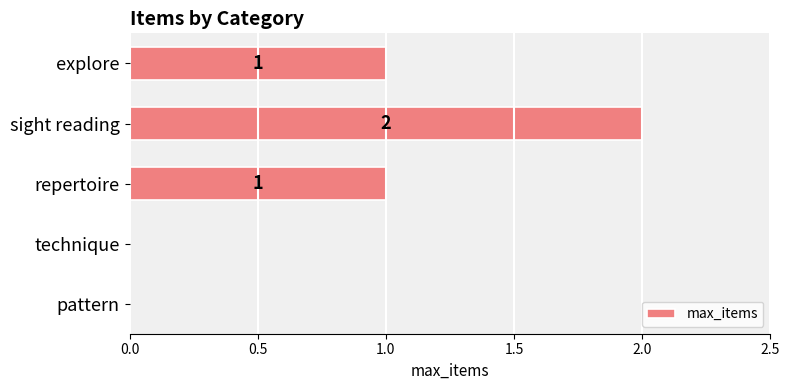

What is the sum of all values?

4